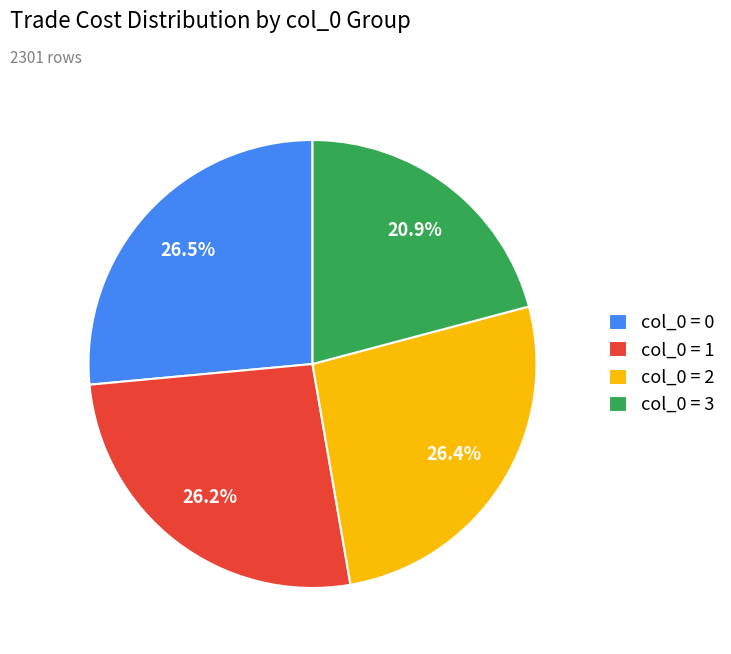

Is there a majority slice in this chart?

No